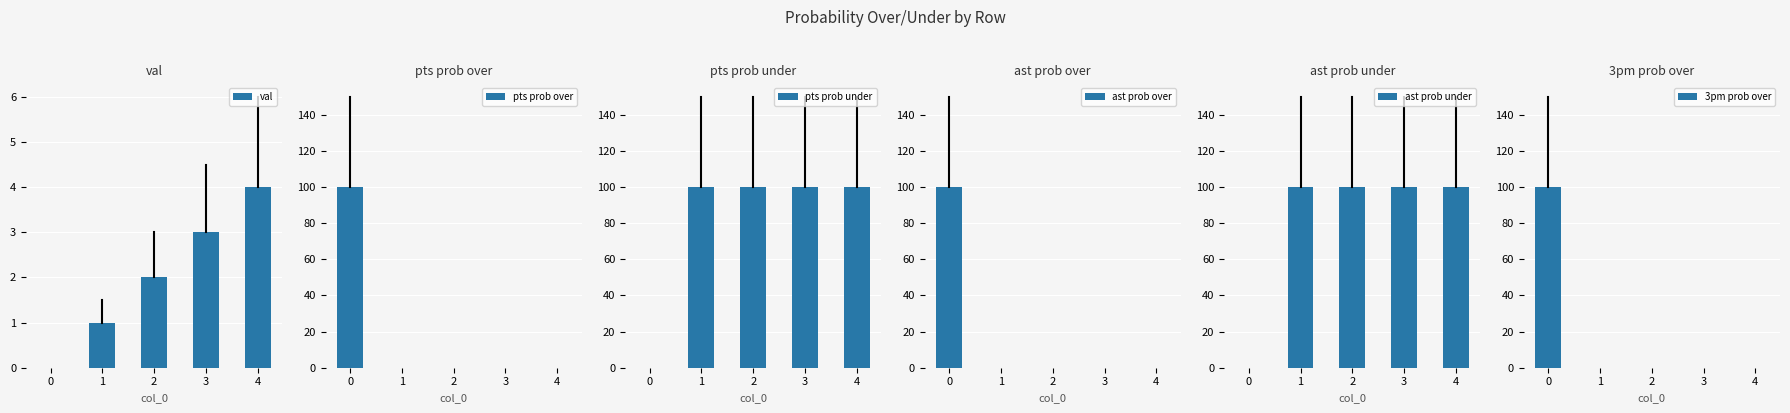

At 4, list the series in order from largest to smallest.

pts prob under, ast prob under, val, pts prob over, ast prob over, 3pm prob over